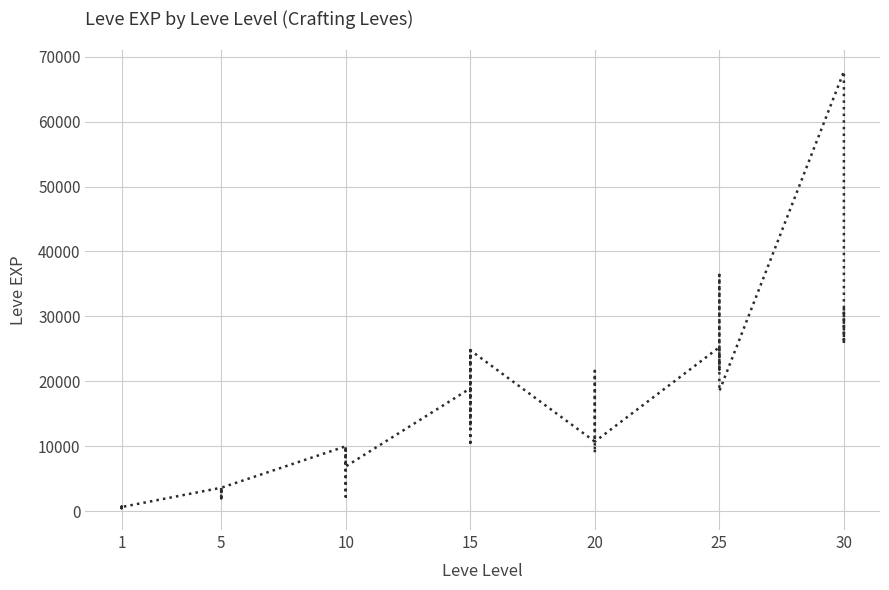

How many interior local peaks (higher than both neighbors) does the data have?

13